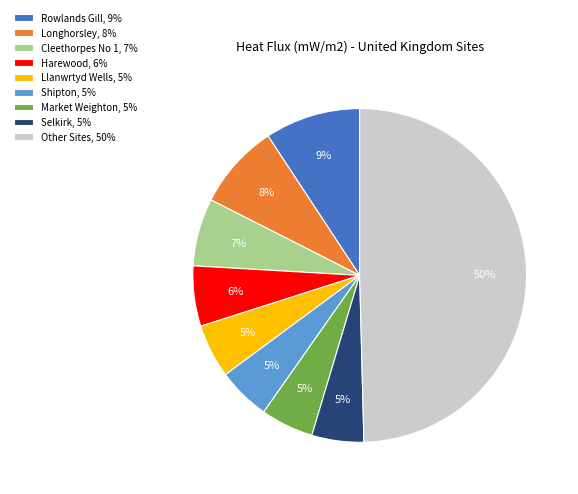

Does Rowlands Gill, 9% represent more than half of the total?

No